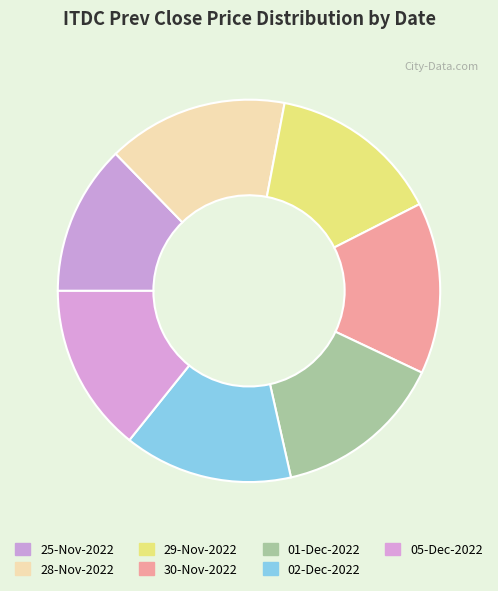

The 01-Dec-2022 slice represents 14% of the pie. True or false?

True